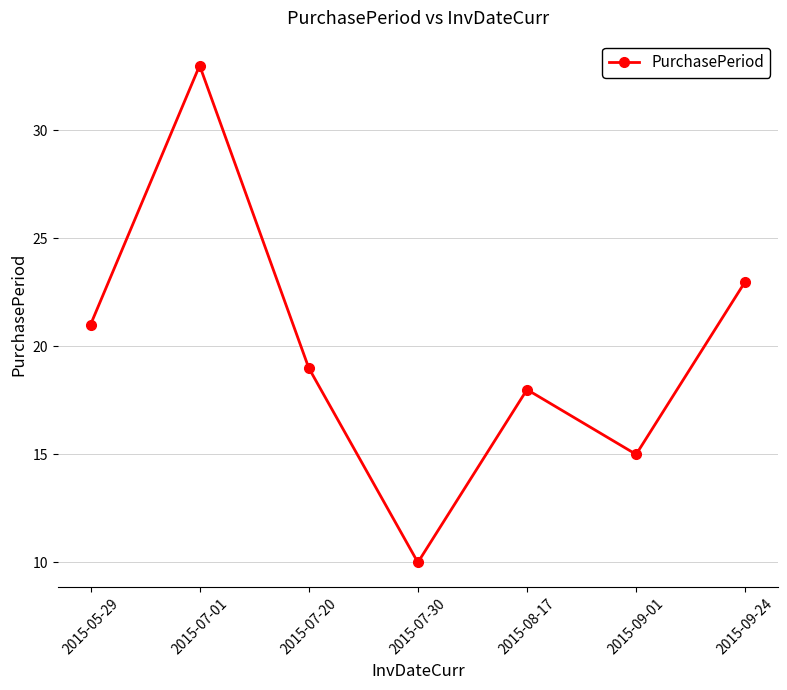

What is the maximum value shown in the chart?

33